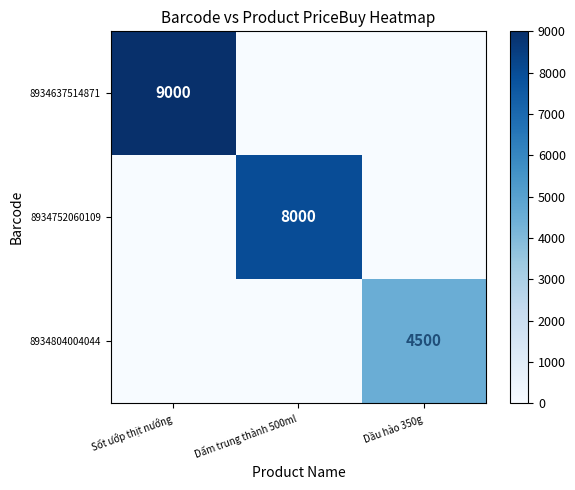

The 8934804004044 series shows 0 at Dấm trung thành 500ml. True or false?

True